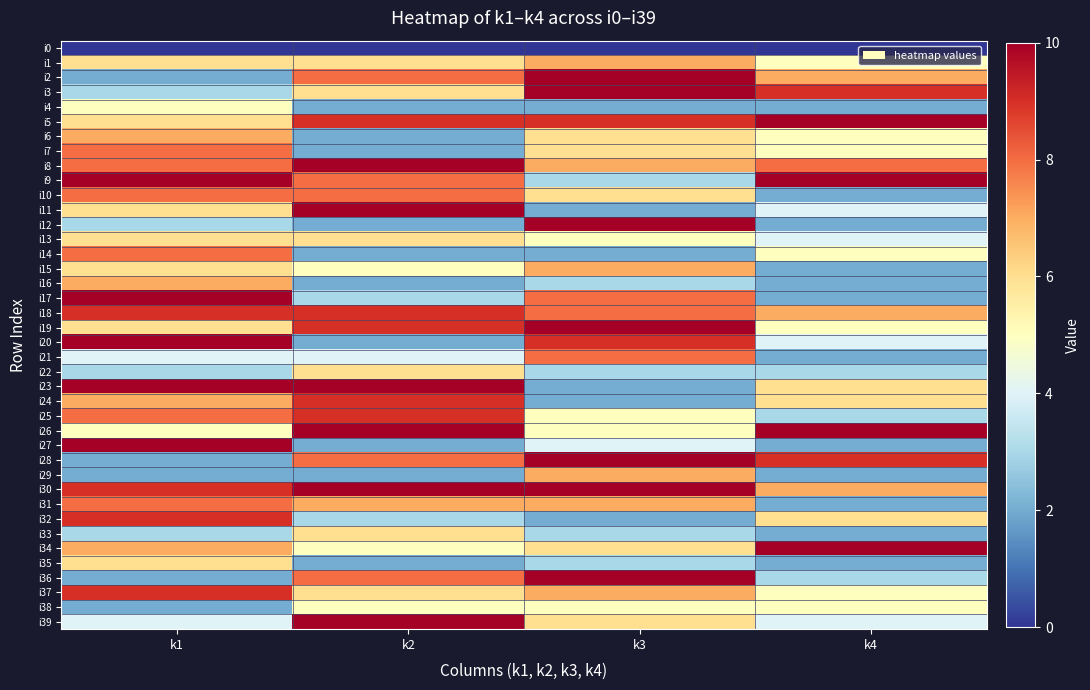

Which series has the largest total across all categories?

i30